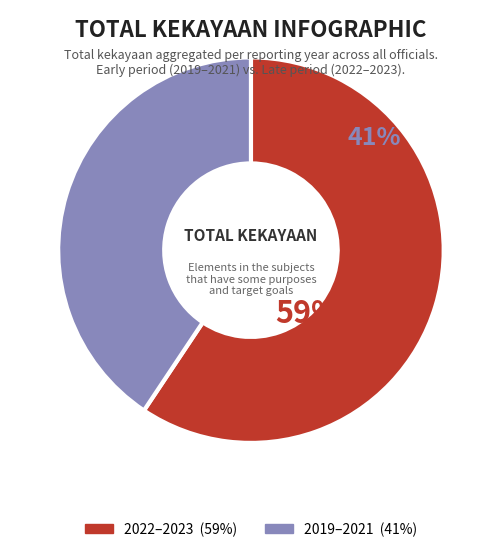

Does any single category account for the majority?

Yes